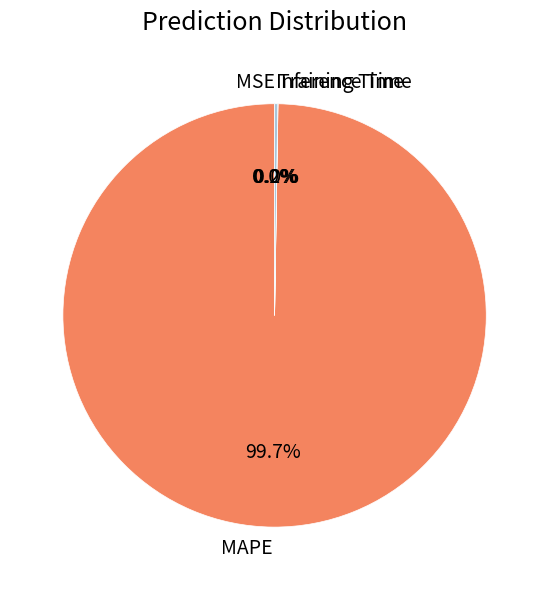

Which slice is the largest?

MAPE